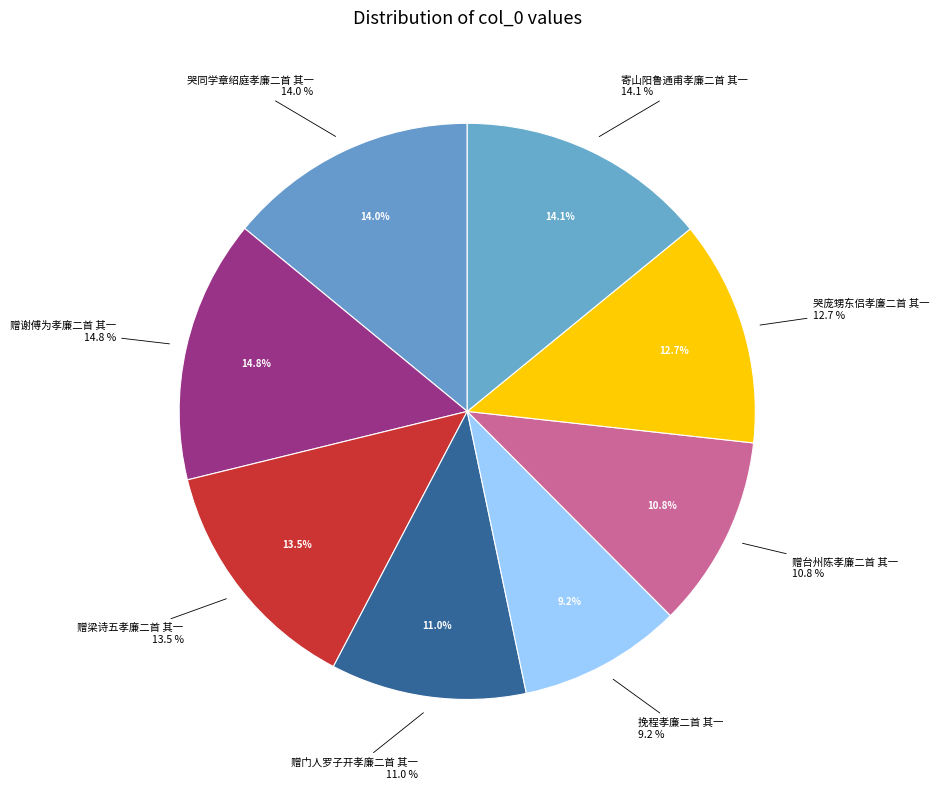

Count the number of slices in the pie.

8